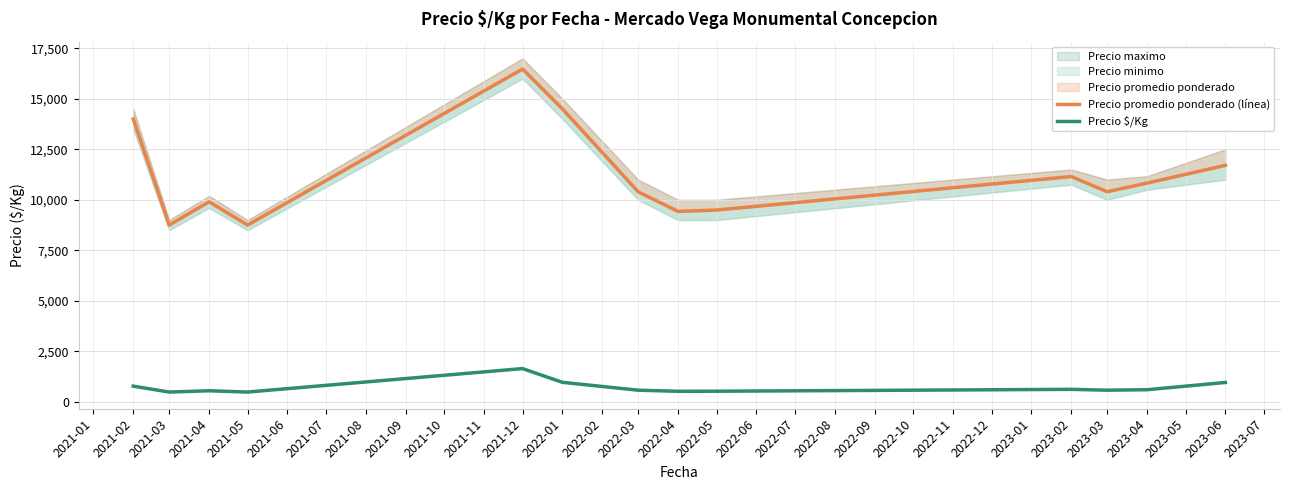

What is the lowest value of the Precio $/Kg series?

486.0